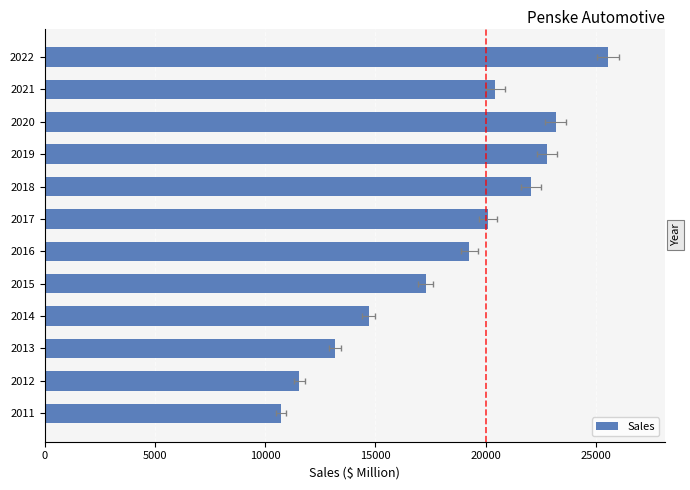

Where is the data nearest to the value 18134?

2015